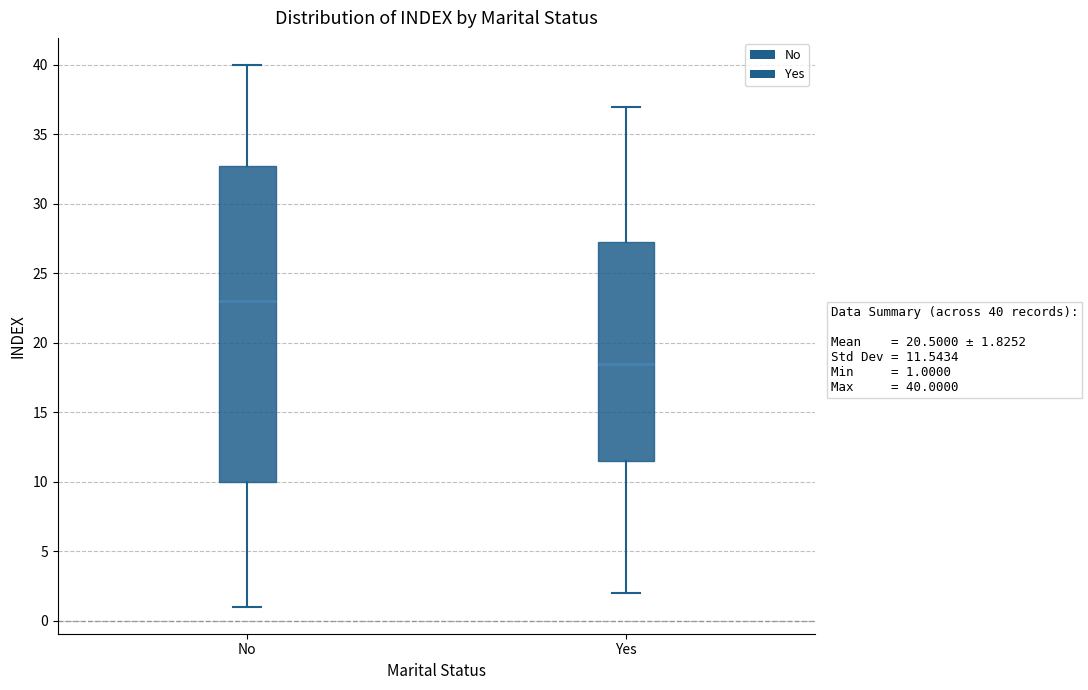

Which box has the lowest median line?

Yes